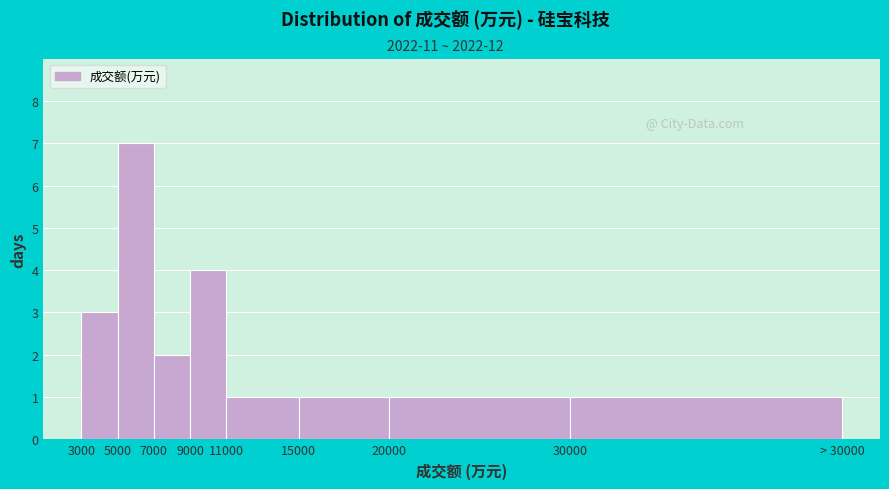

Reading left to right, list all the values displayed in this chart.

3	7	2	4	1	1	1	1